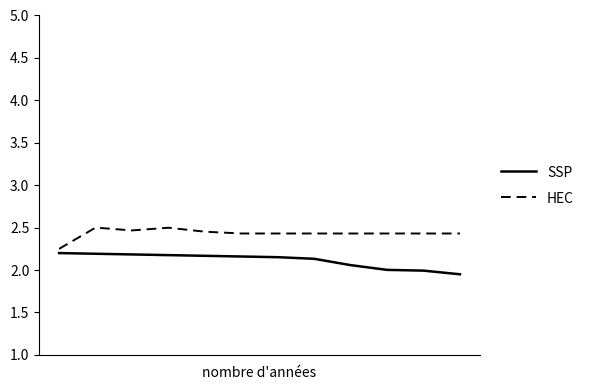

Which series has the largest total across all categories?

HEC